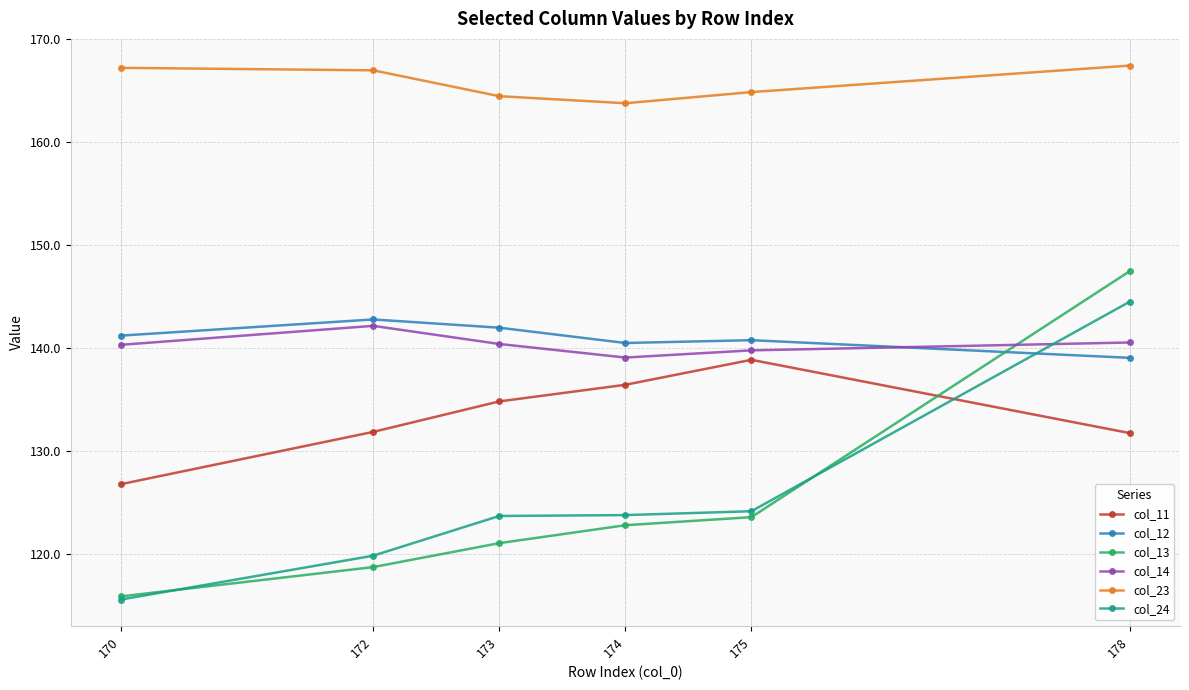

What is the sum of the col_23 values at 172 and 173?

331.5